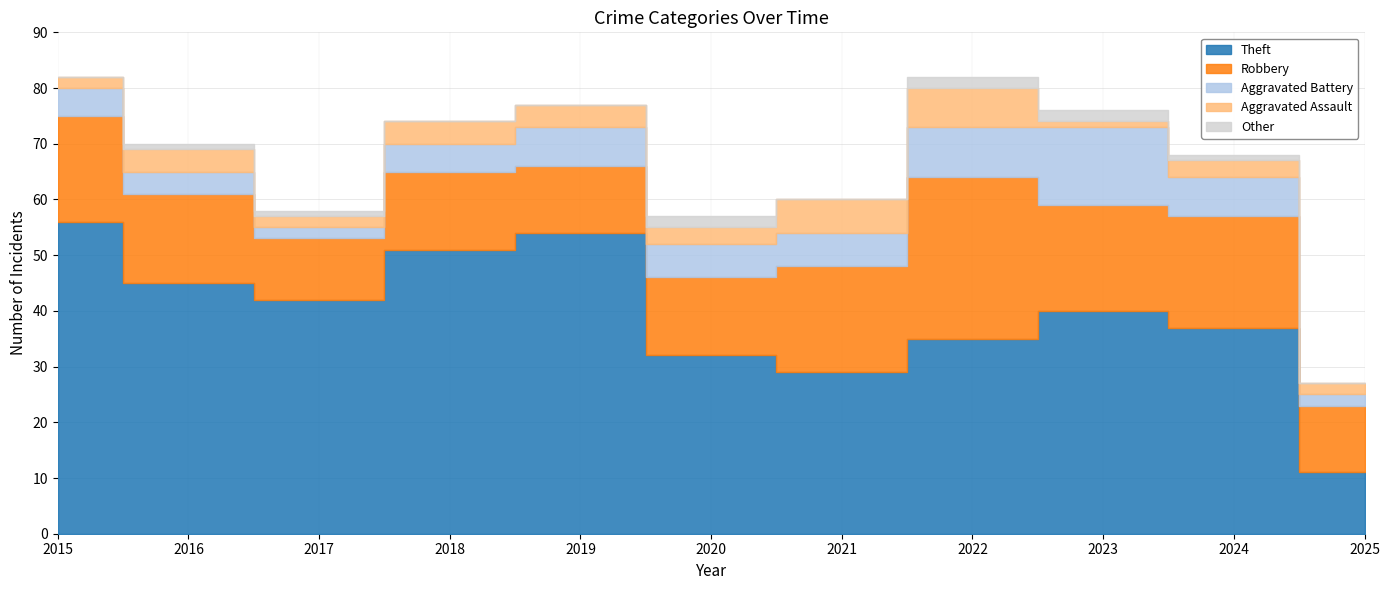

What is the value of the Aggravated Assault point at the 5th from the left?

4